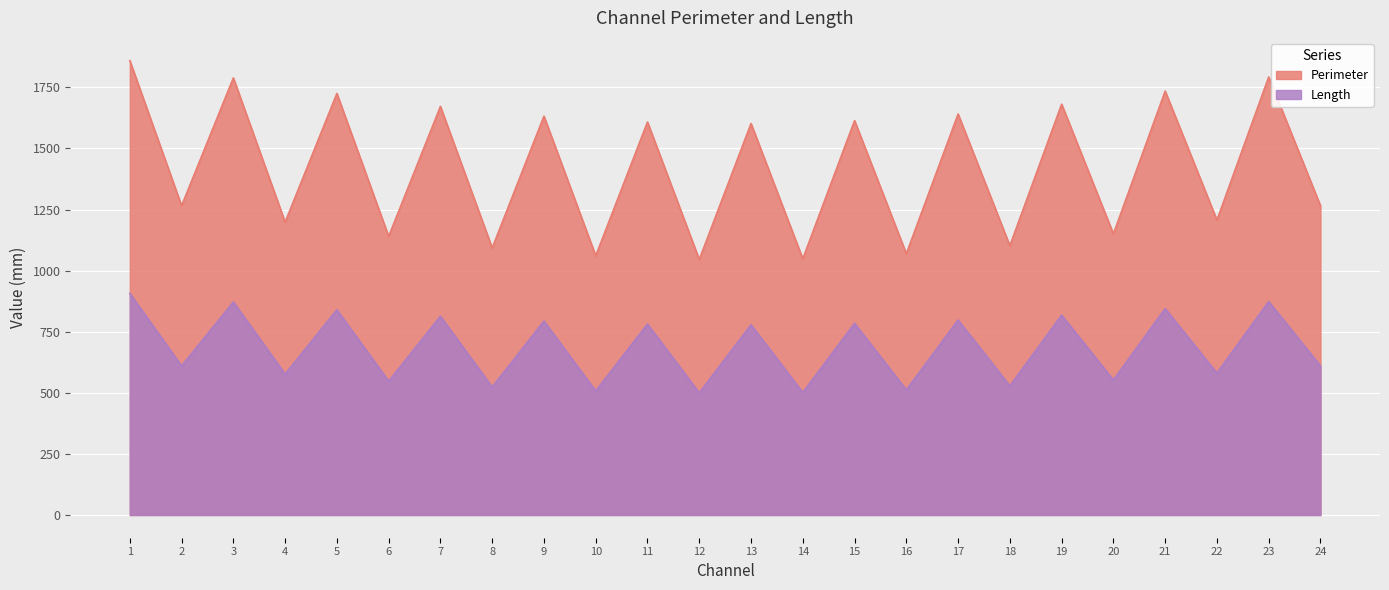

True or false: Length and Perimeter cross at least once.

False